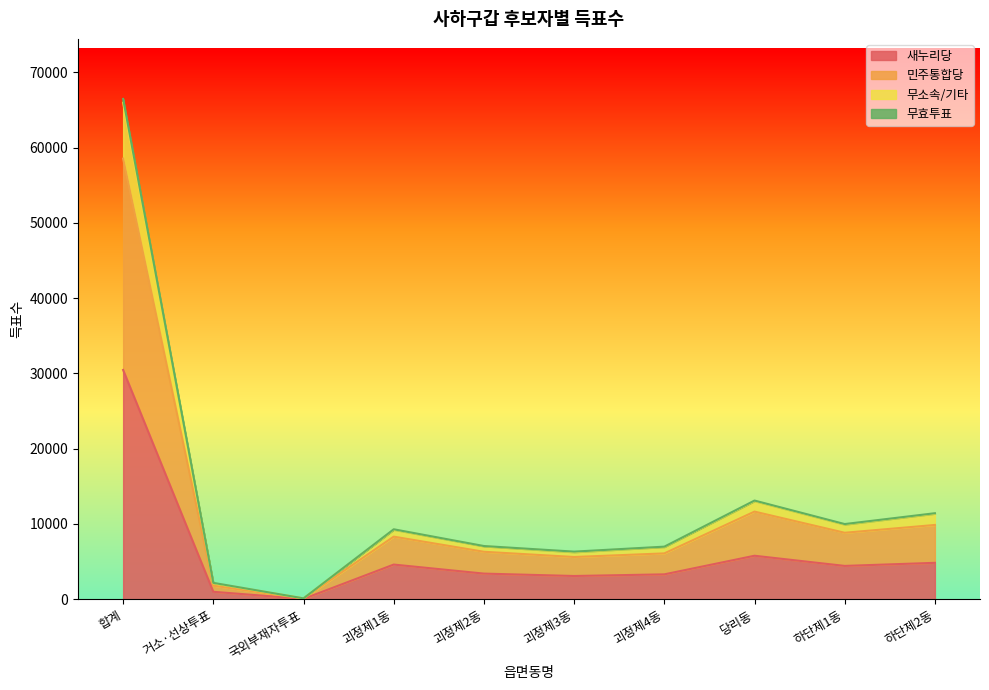

What is the maximum value for 새누리당?

30455